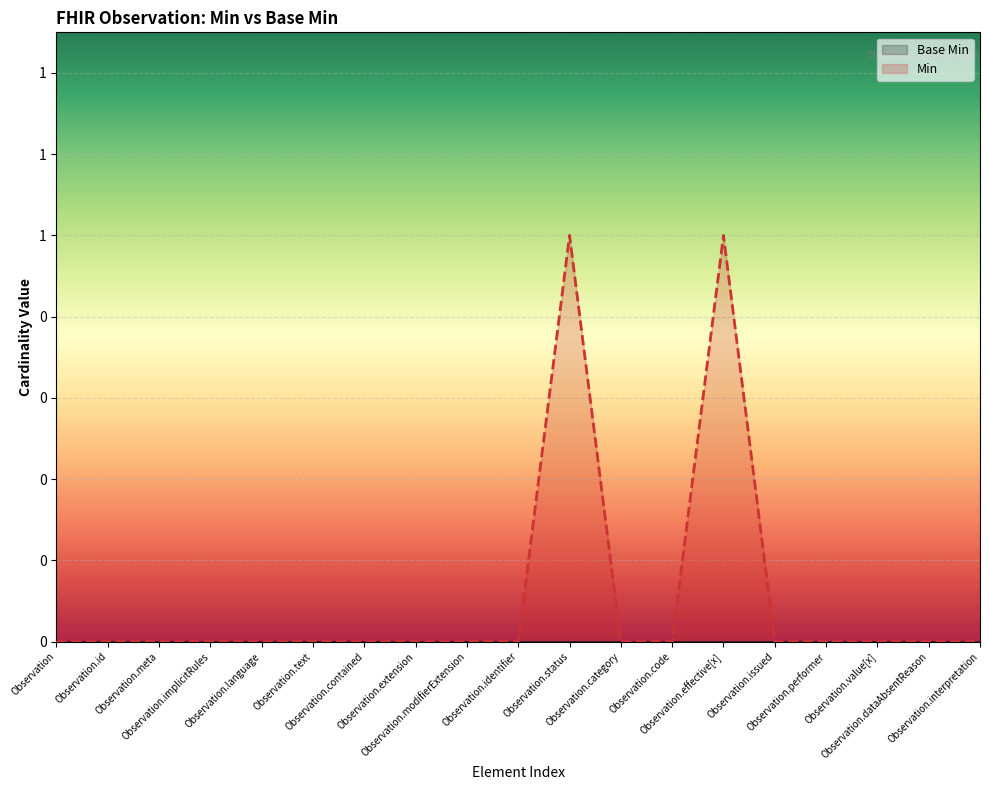

Rank the series by their maximum value, from highest to lowest.

Min, Base Min